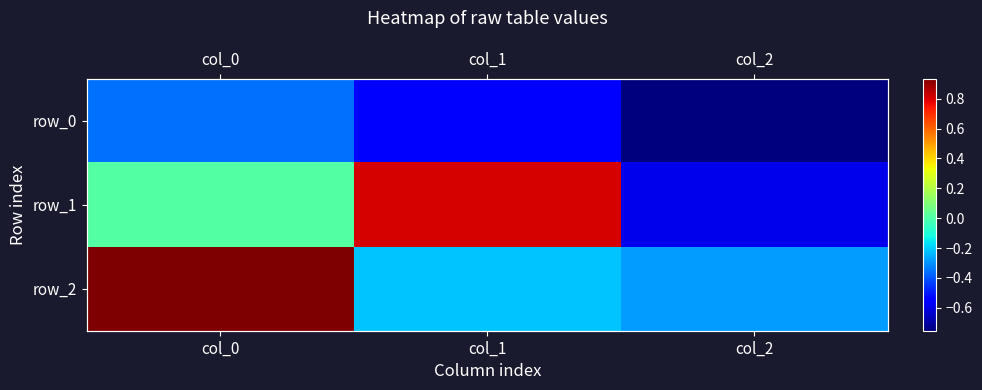

What is the highest value of the row_0 series?

-0.4